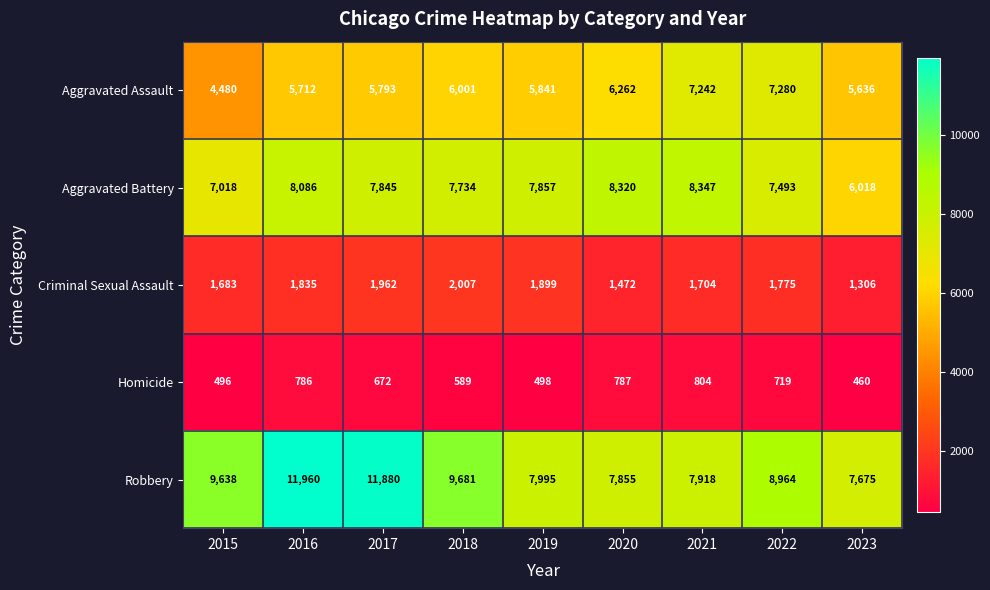

Which series changed the most between 2020 and 2021?

Aggravated Assault